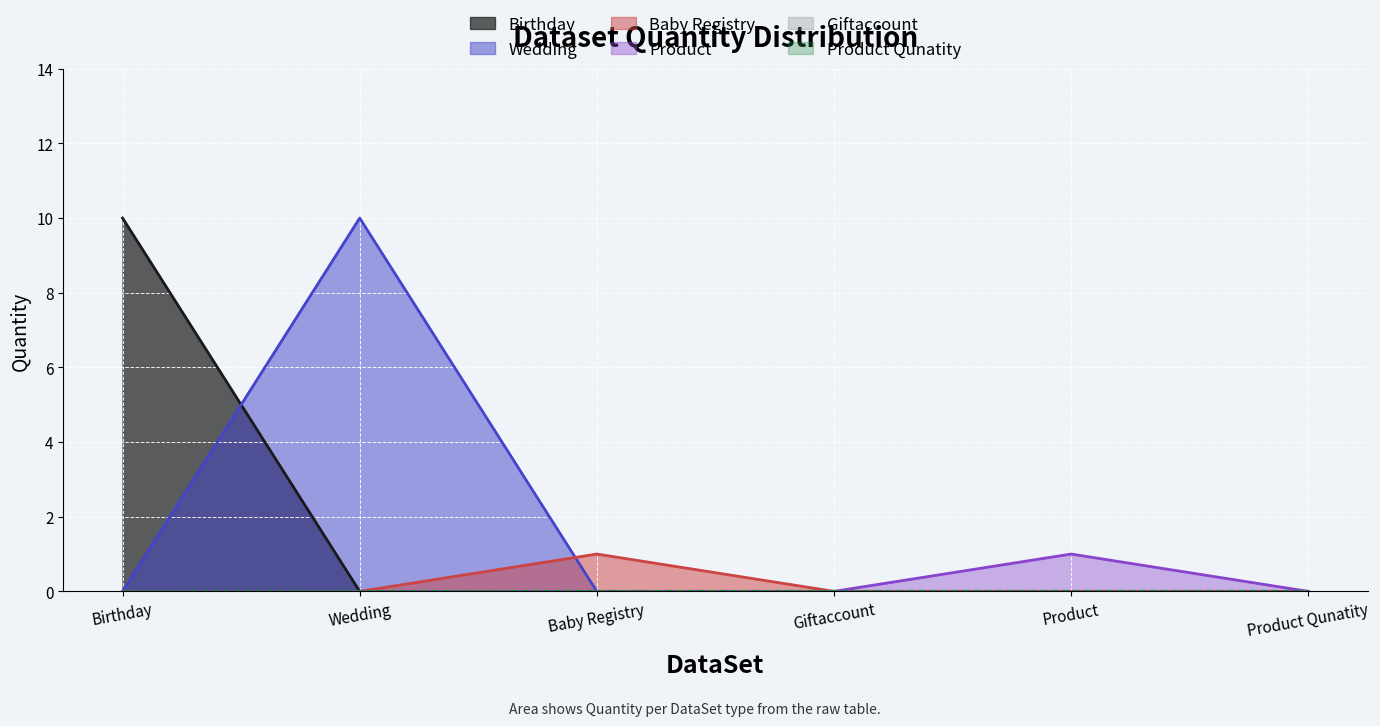

Between Product Qunatity and Baby Registry, which is larger?

Product Qunatity